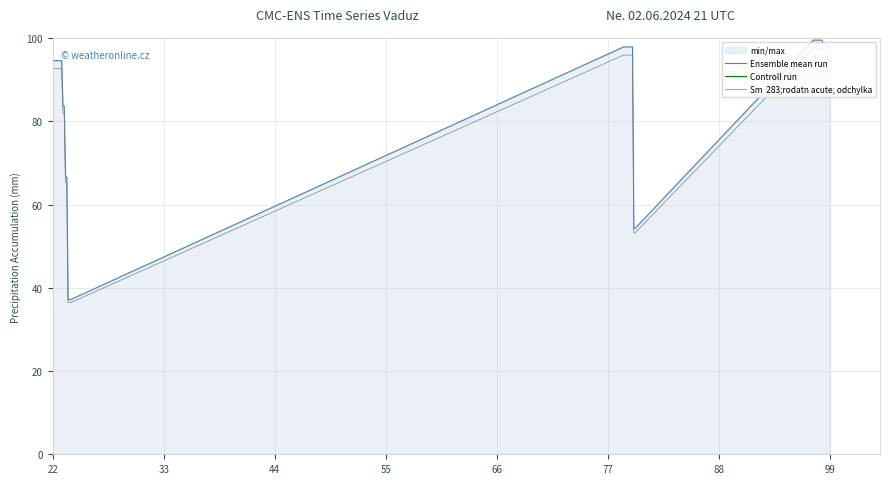

True or false: Ensemble mean run and Sm  283;rodatn acute; odchylka intersect in this chart.

False